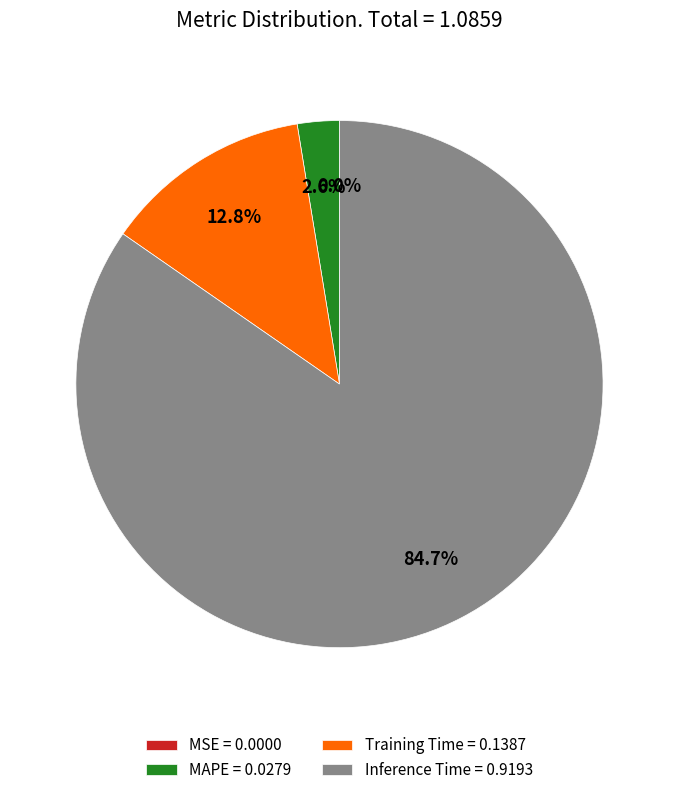

Which slice is the largest?

Inference Time = 0.9193